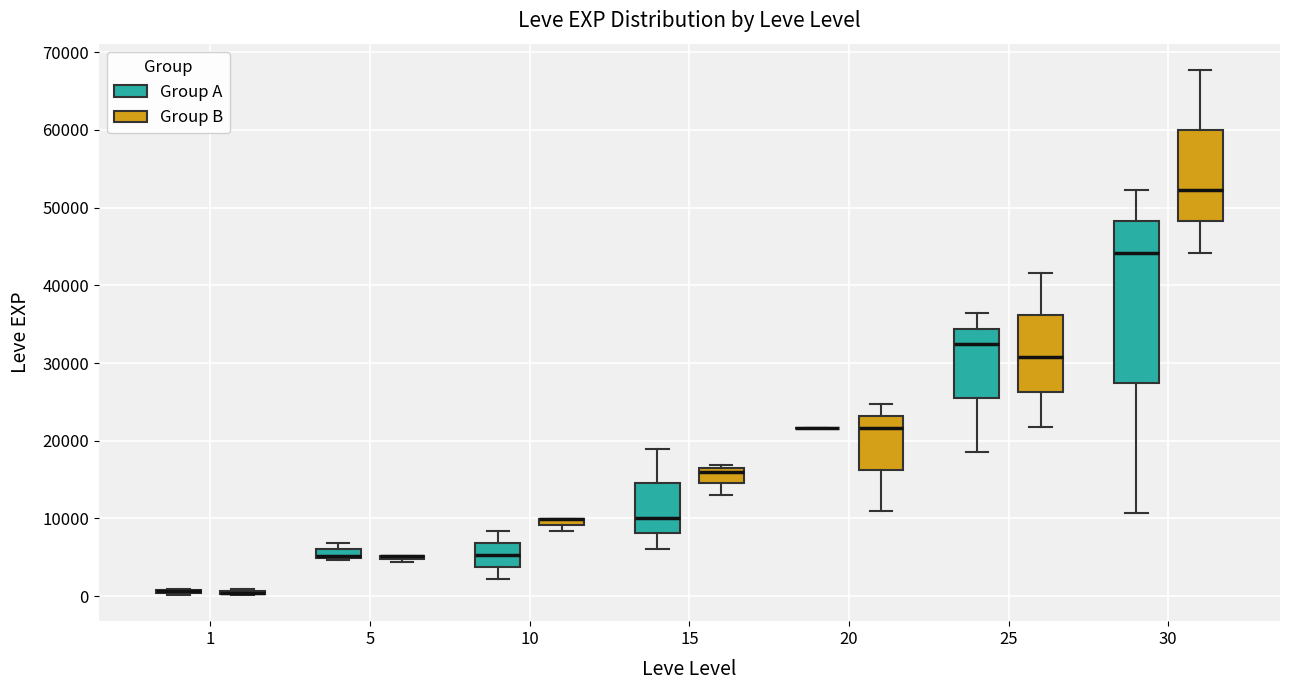

Which box is the tallest, from its lower edge to its upper edge?

30 (Group A)